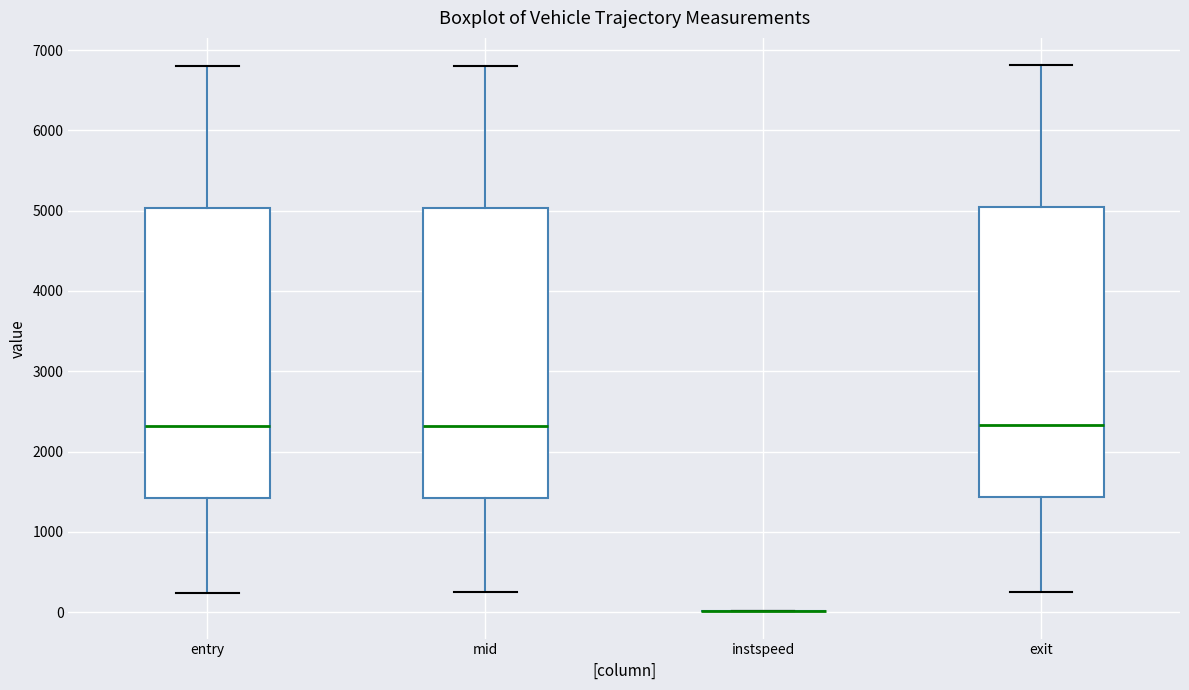

Reading left to right, transcribe this box plot: for each box, give where its median line is, the range the box spans, and where its two whiskers end, as read against the y-axis. The values are not printed on the chart, so give them approximately, as read against the axis.

entry: median 2300, box 1400 to 5000, whiskers 200 to 6800
mid: median 2300, box 1400 to 5000, whiskers 200 to 6800
instspeed: box collapsed to a line at 0, whiskers 0 to 0
exit: median 2300, box 1400 to 5000, whiskers 300 to 6800